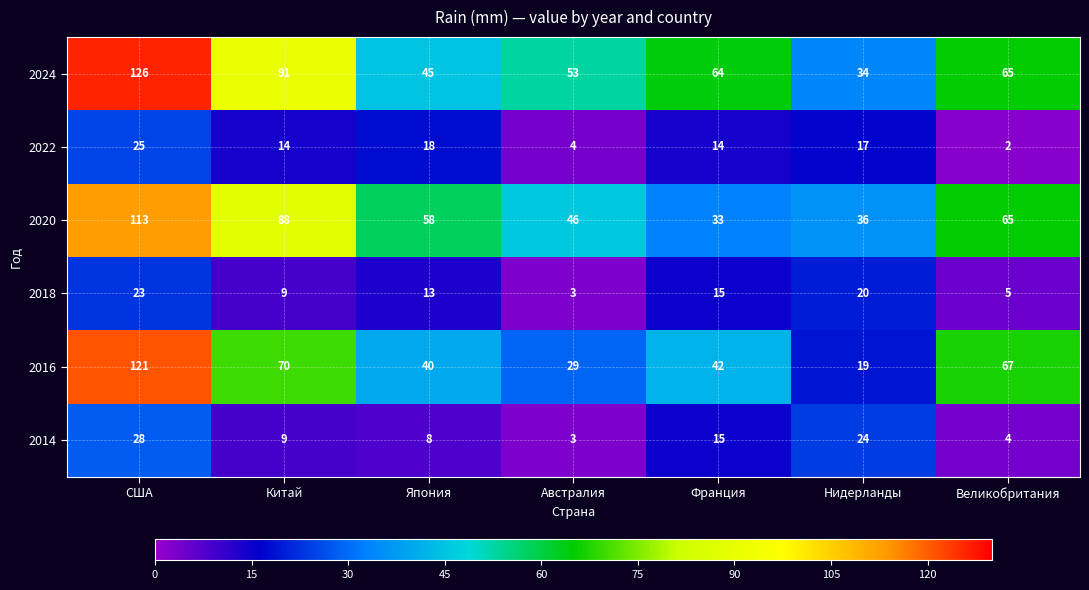

What is the difference between the maximum and minimum values in the 2022 series?

23